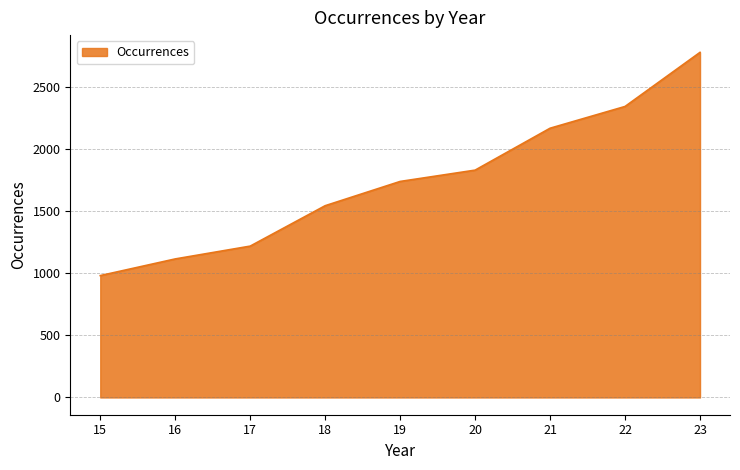

What is the difference between the values at 15 and 18?

562